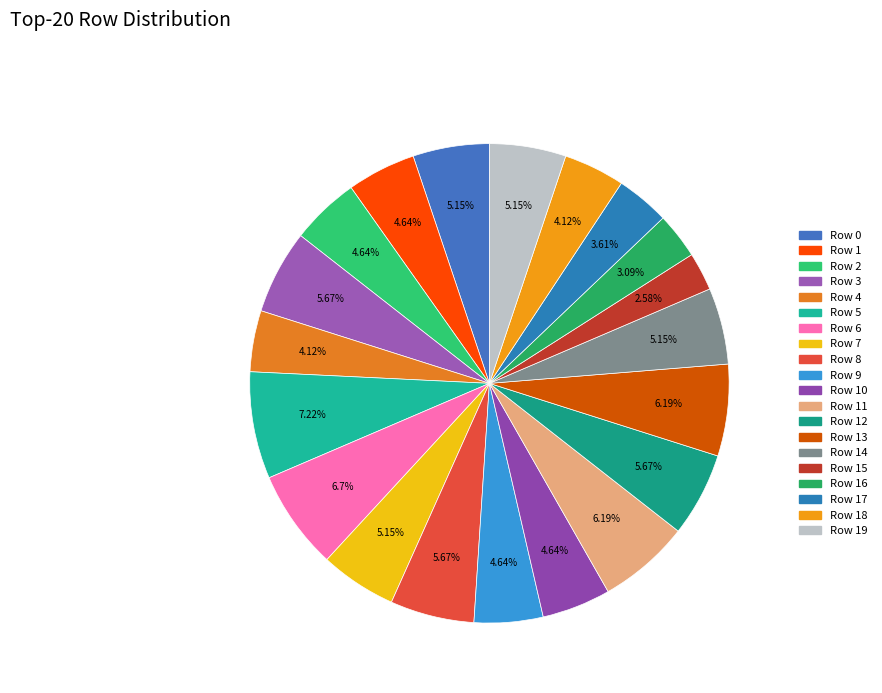

How many slices are in this pie chart?

20